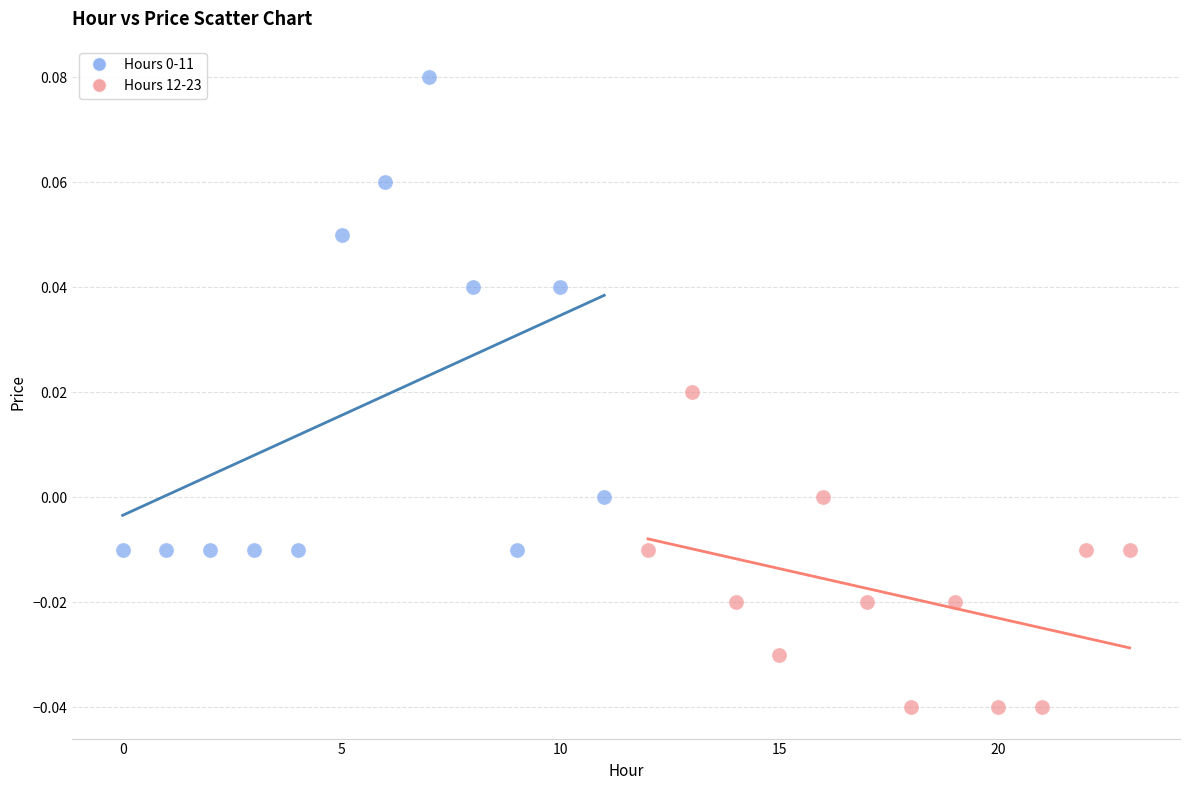

Which series contains the lowest Y value?

Hours 12-23